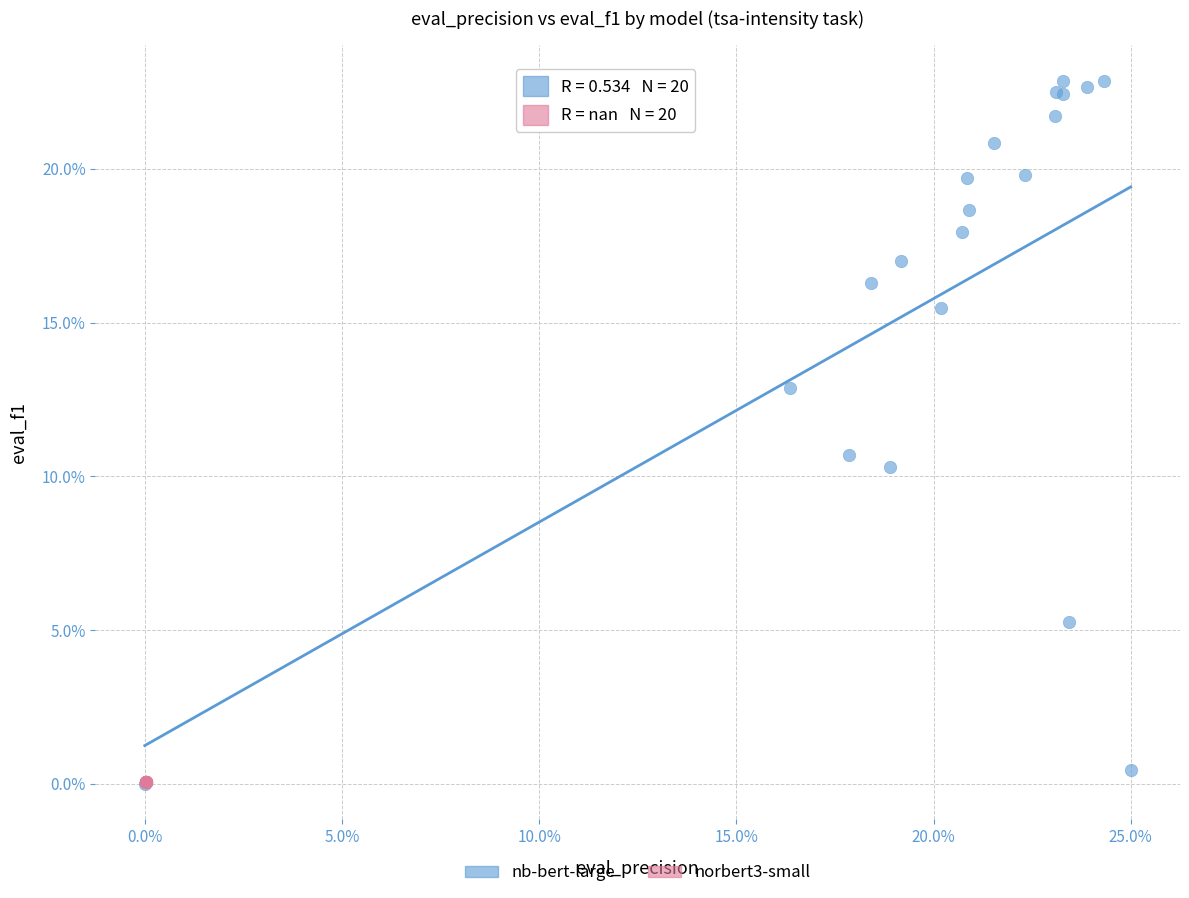

What are all the series names shown in the legend?

nb-bert-large, norbert3-small